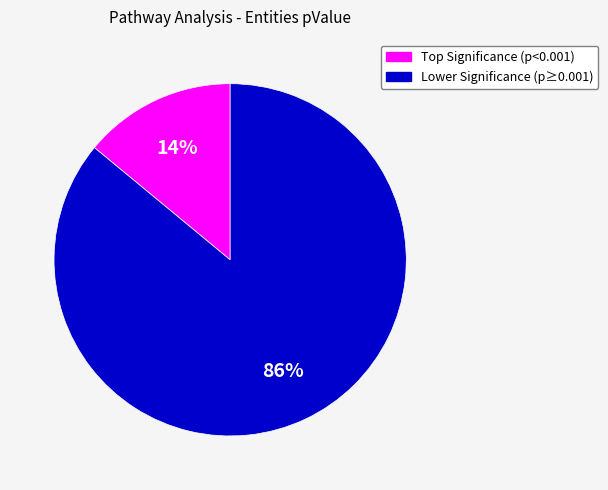

Is there a majority slice in this chart?

Yes